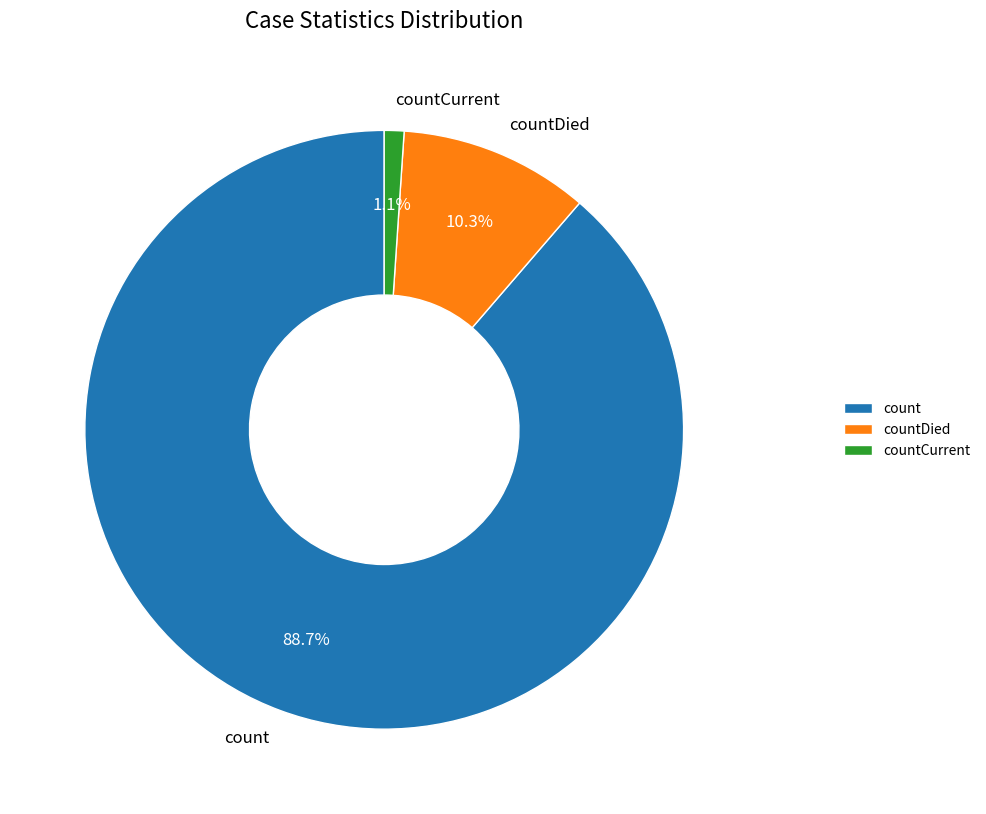

Which has a higher value, countCurrent or count?

count